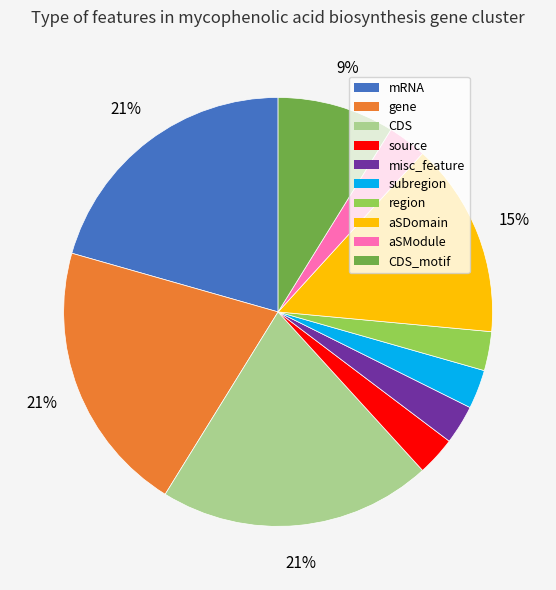

Does source account for over 50% of the chart?

No